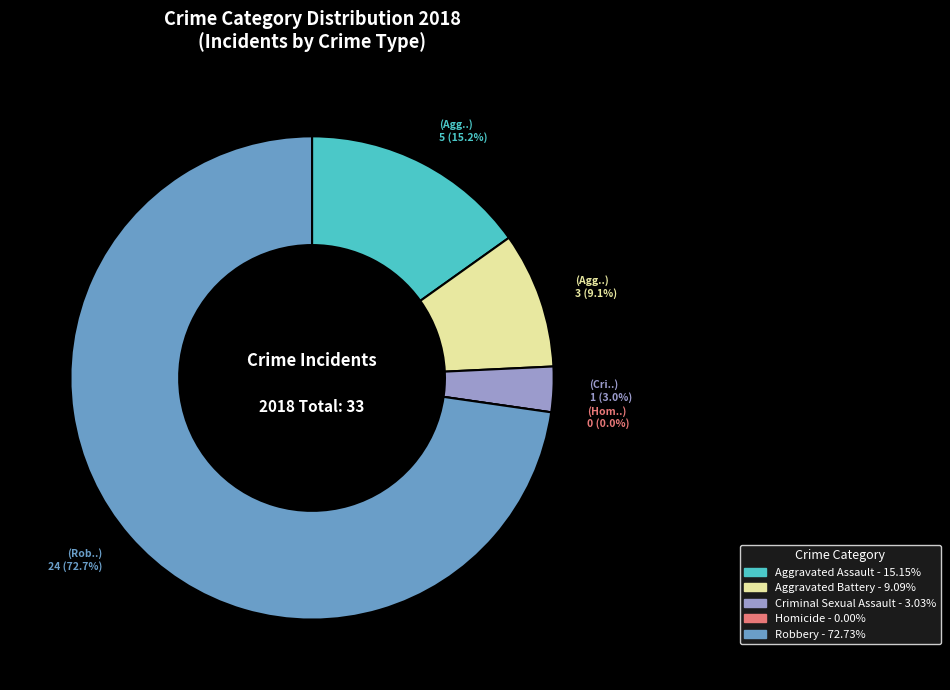

To the nearest percent, what is the combined percentage of Aggravated Assault and Criminal Sexual Assault?

18%